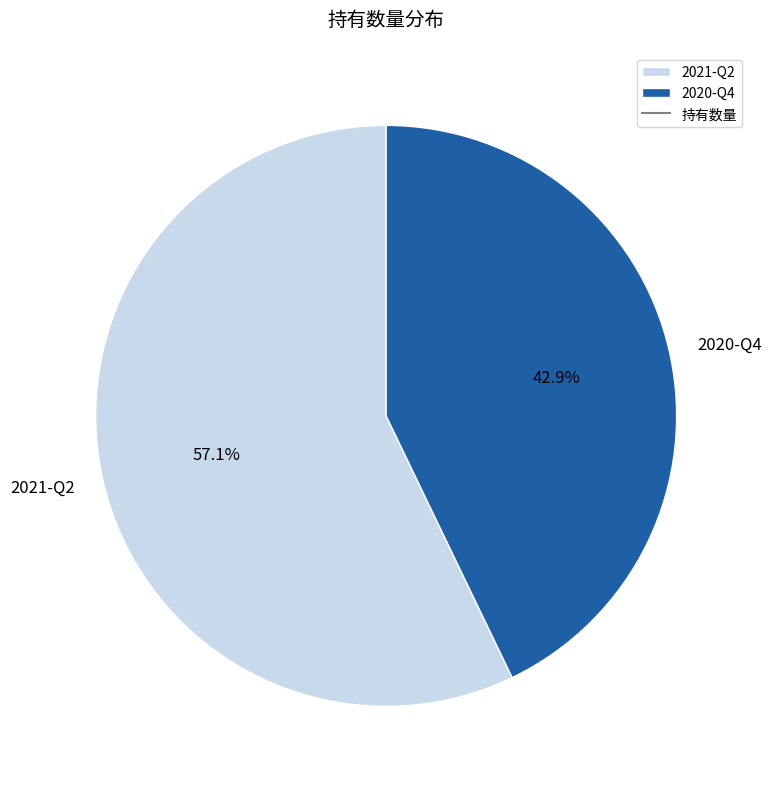

Rank the categories by value from lowest to highest.

2020-Q4, 2021-Q2